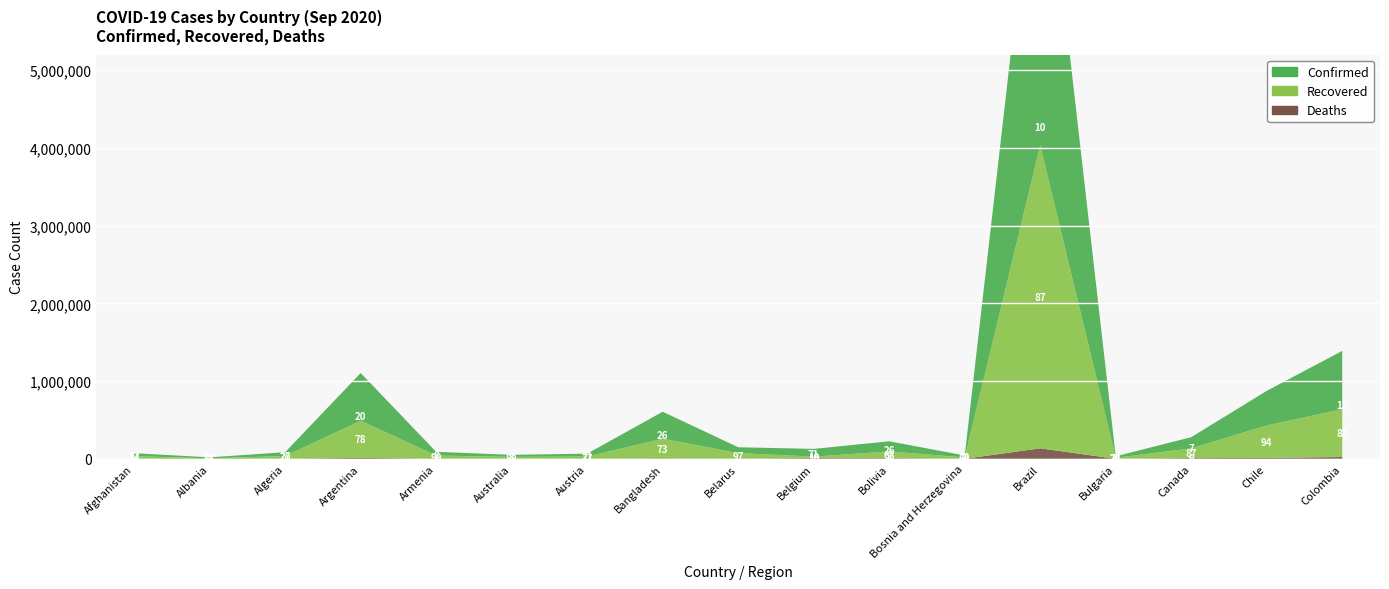

Reading left to right, extract all data points from this chart.

Confirmed: Afghanistan=38919	Albania=12226	Algeria=49623	Argentina=613658	Armenia=47154	Australia=26885	Austria=37474	Bangladesh=347372	Belarus=75461	Belgium=99649	Bolivia=130051	Bosnia and Herzegovina=25217	Brazil=4495183	Bulgaria=18733	Canada=144053	Chile=444674	Colombia=750471
Recovered: Afghanistan=32576	Albania=6888	Algeria=34923	Argentina=478077	Armenia=42551	Australia=23960	Austria=28961	Bangladesh=254386	Belarus=73212	Belgium=18908	Bolivia=88457	Bosnia and Herzegovina=17489	Brazil=3897539	Bulgaria=13510	Canada=125654	Chile=418101	Colombia=615457
Deaths: Afghanistan=1437	Albania=358	Algeria=1665	Argentina=12705	Armenia=928	Australia=844	Austria=765	Bangladesh=4913	Belarus=776	Belgium=9937	Bolivia=7550	Bosnia and Herzegovina=758	Brazil=135793	Bulgaria=753	Canada=9256	Chile=12254	Colombia=23665